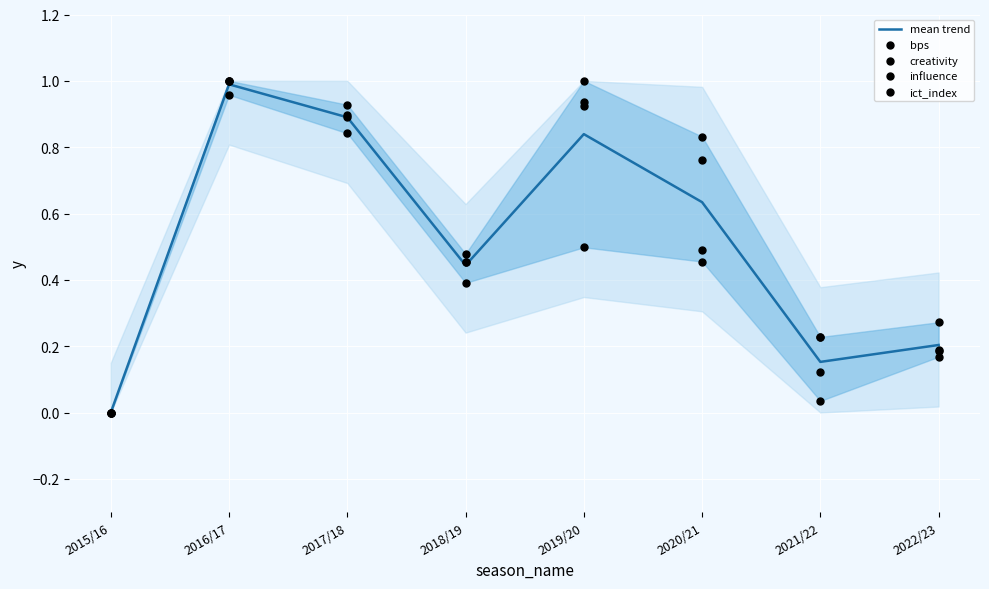

Which series has the largest total across all categories?

influence